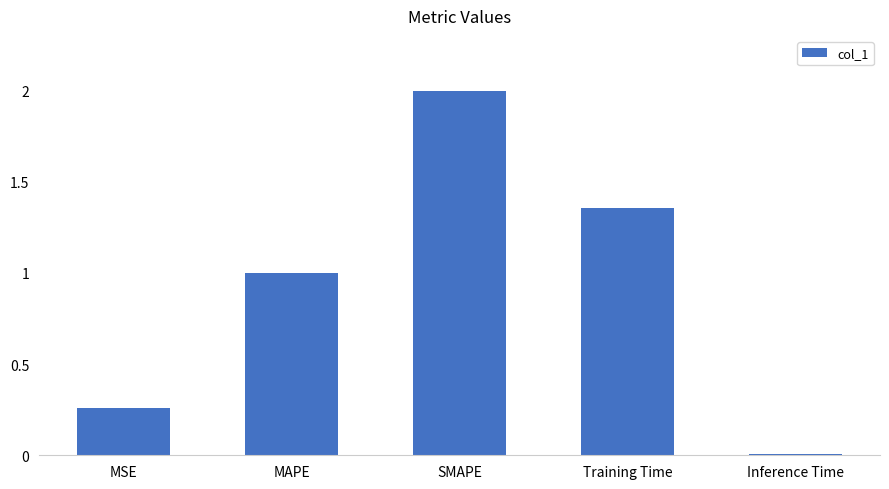

At which category does the chart reach its minimum across all series?

Inference Time